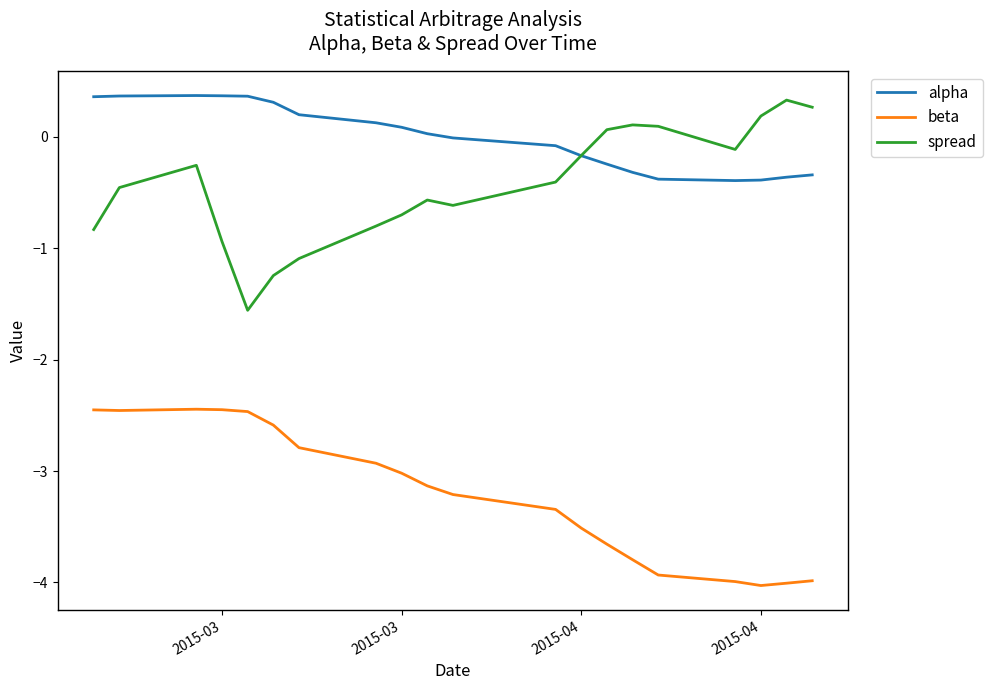

How many lines are shown in the chart?

3